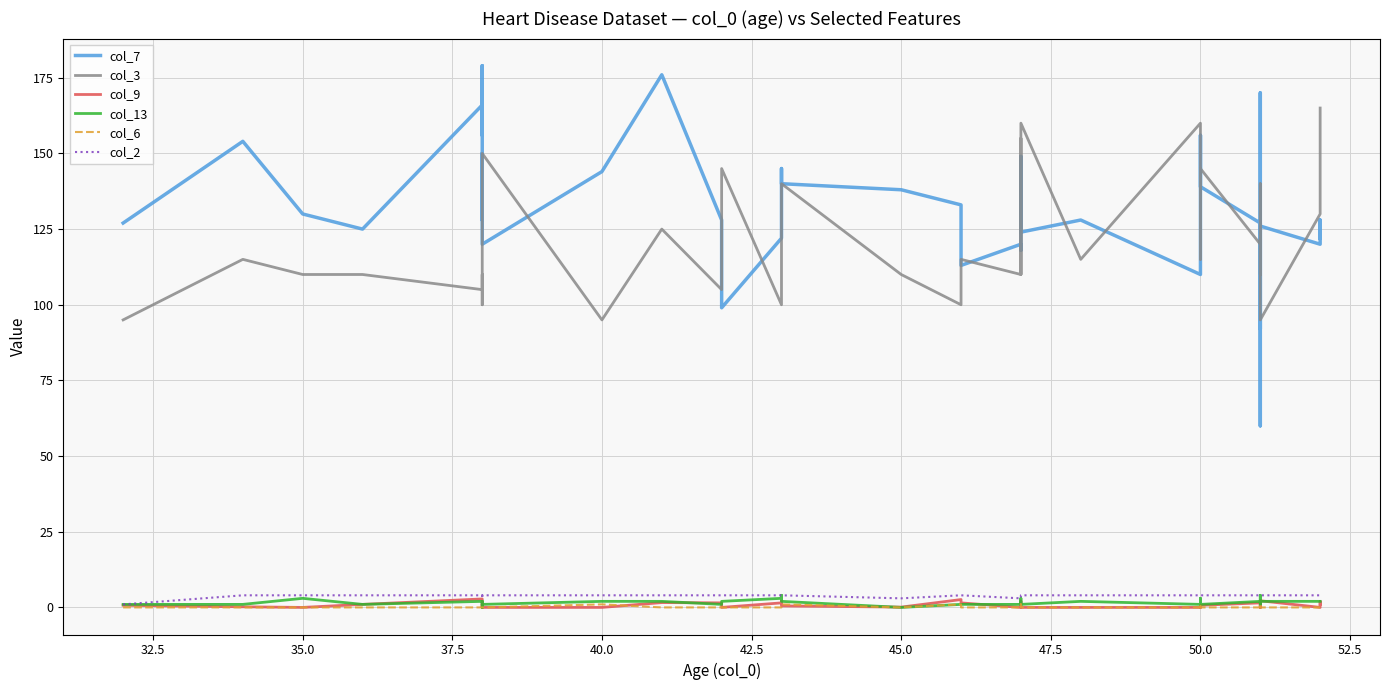

Between 50.0 and 26, which series saw the biggest shift?

col_7